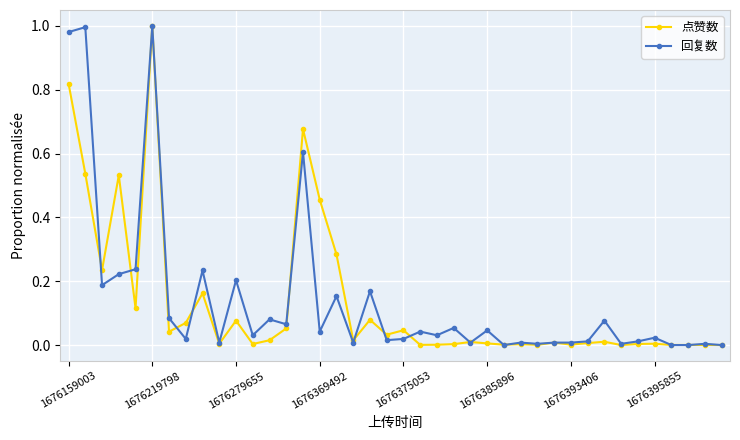

Count the number of categories in the chart.

40